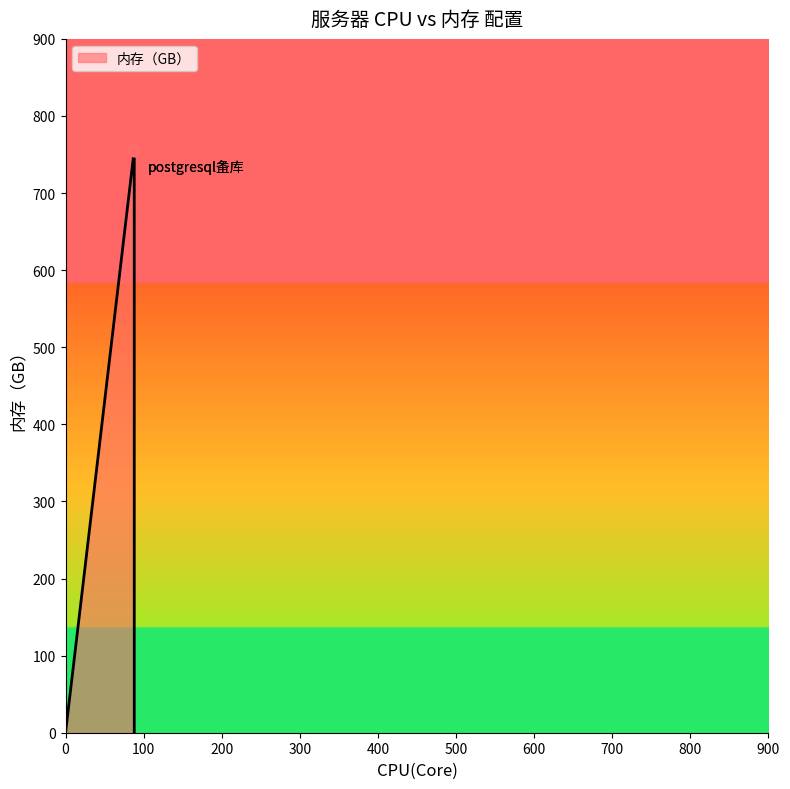

Which series contains the highest Y value?

内存（GB）